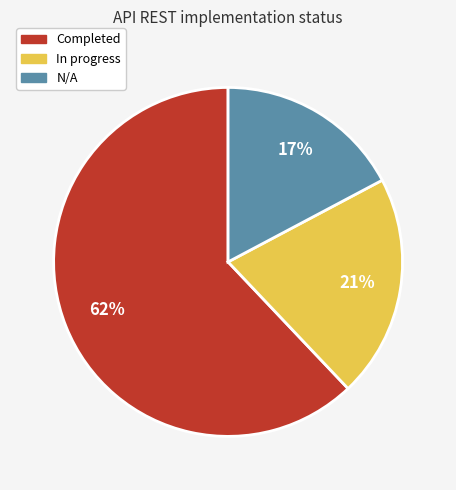

To the nearest percent, what portion does Completed represent?

62%